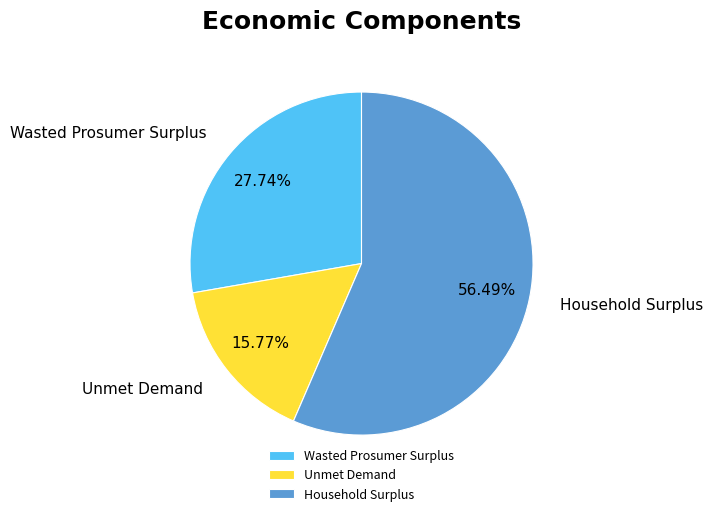

To the nearest percent, what portion does Unmet Demand represent?

16%